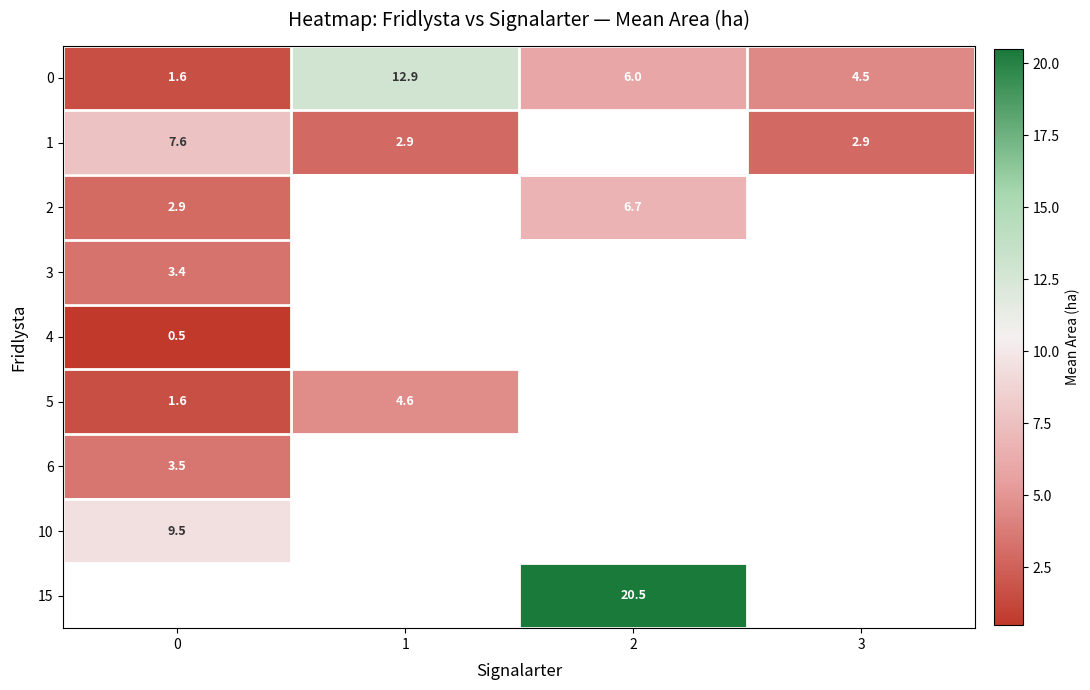

What is the sum of all 0 values?

25.0